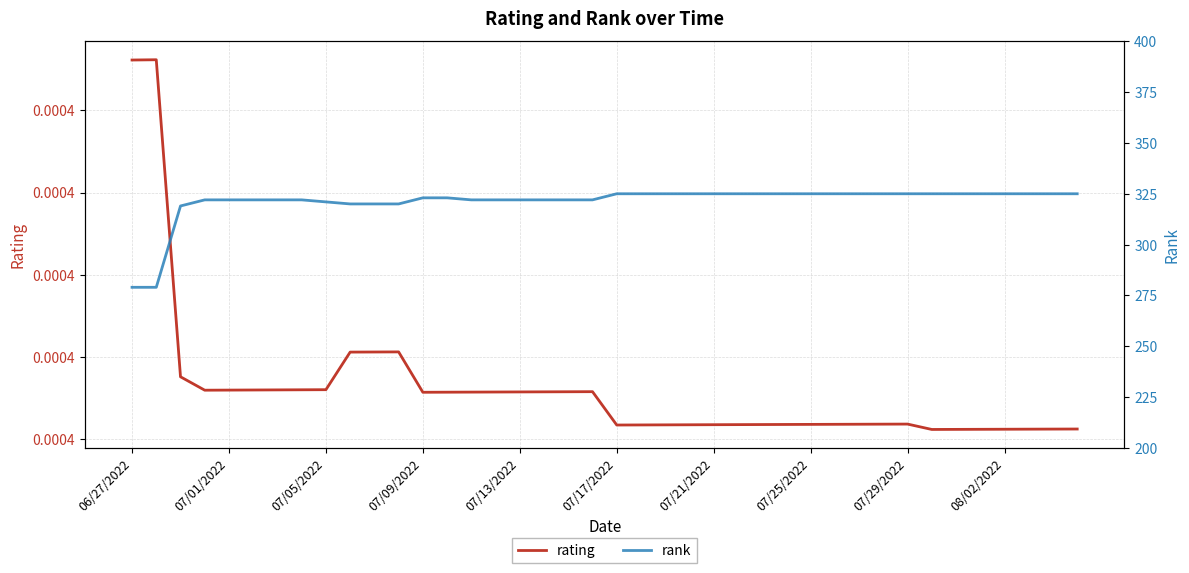

What position from the right is 07/21/2022?

16